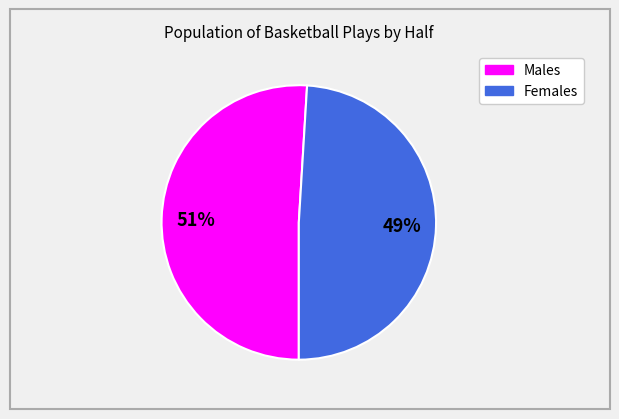

To the nearest percent, what is the difference between the largest and smallest slice percentages?

2%